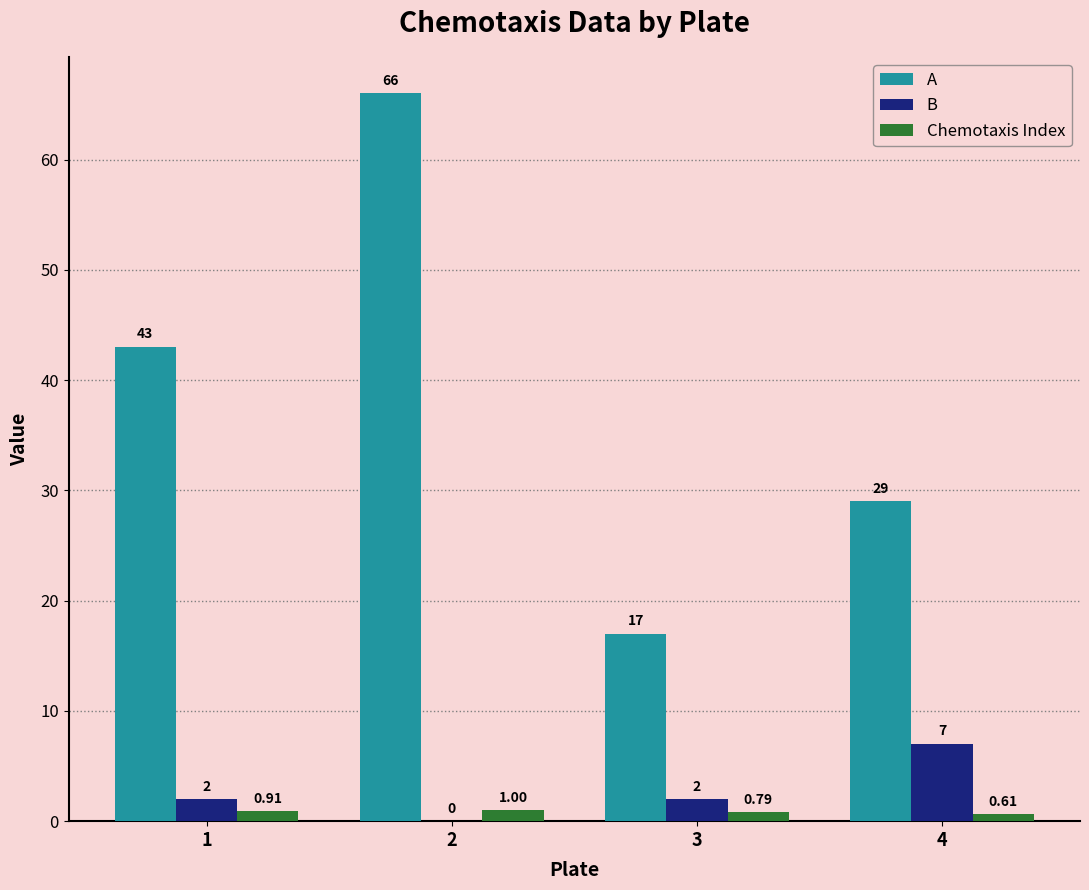

Between 1 and 2, which series saw the biggest shift?

A